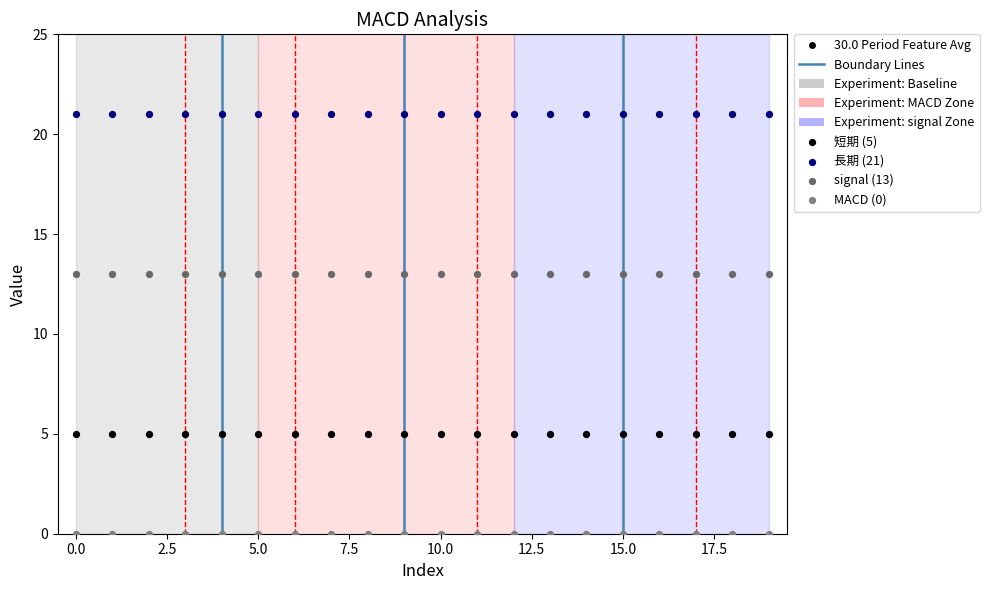

Which series contains the lowest Y value?

MACD (0)